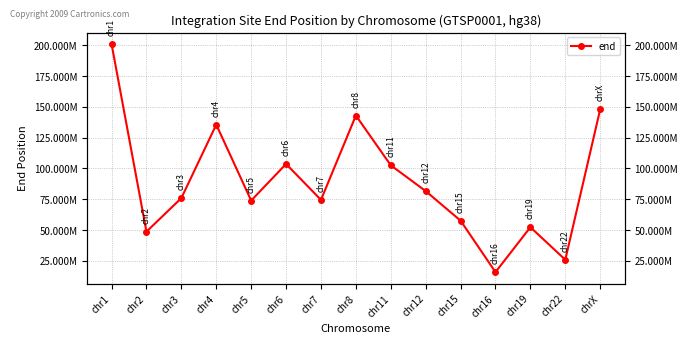

What is the change in value from chr7 to chr19?

-22175665